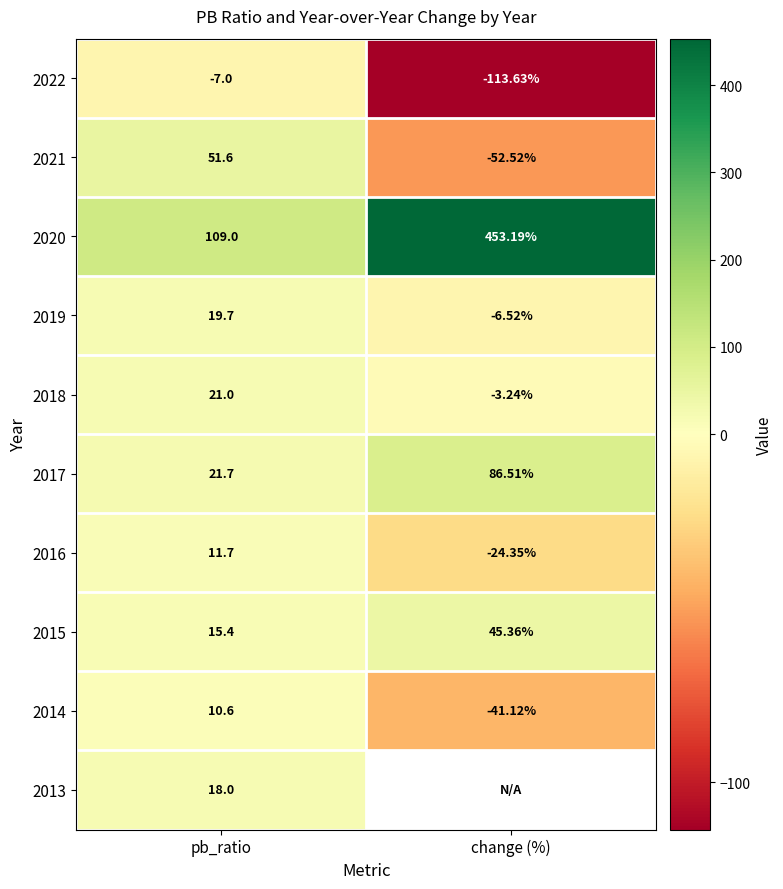

What is the sum of the 2019 values at change (%) and pb_ratio?

13.2